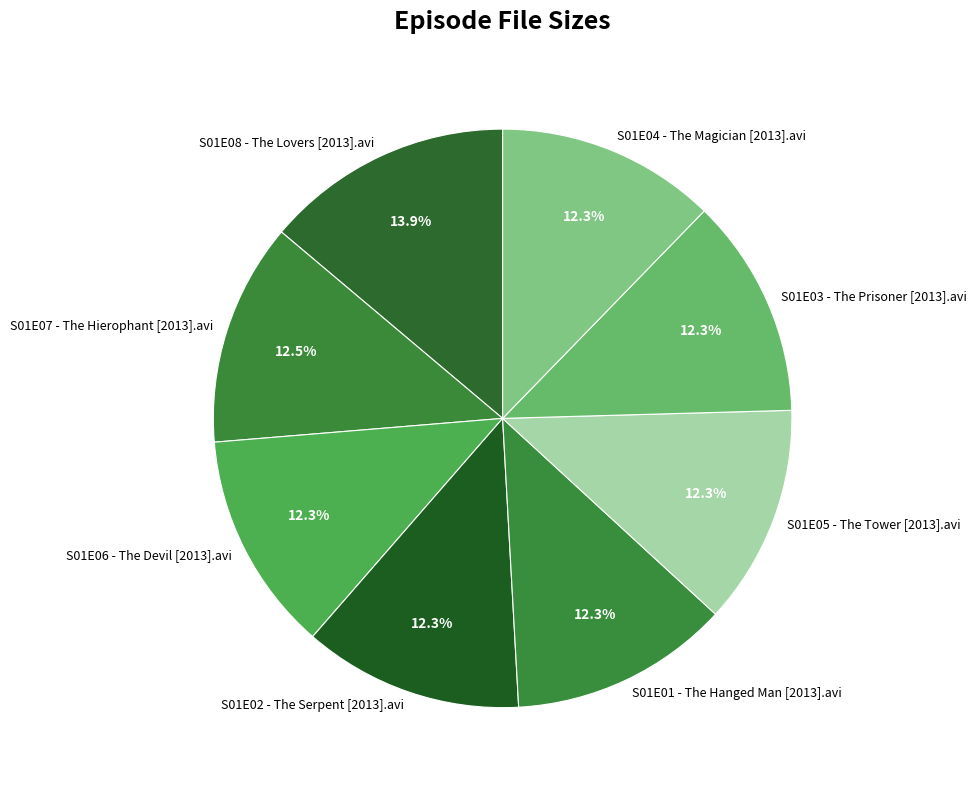

Do S01E06 - The Devil [2013].avi and S01E03 - The Prisoner [2013].avi together represent more than half of the pie?

No